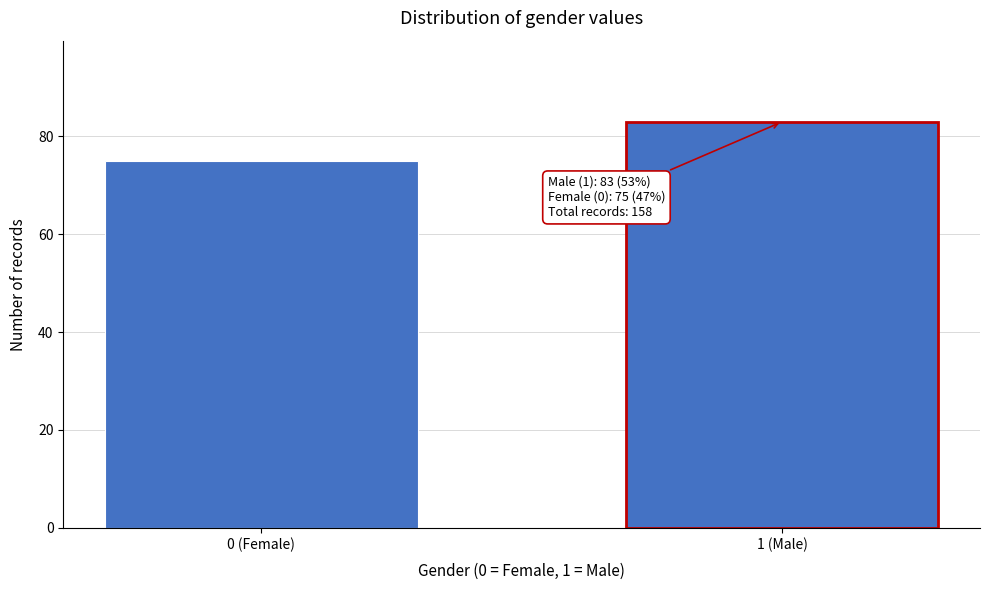

Reading left to right, what are all the values shown in this chart?

75	83